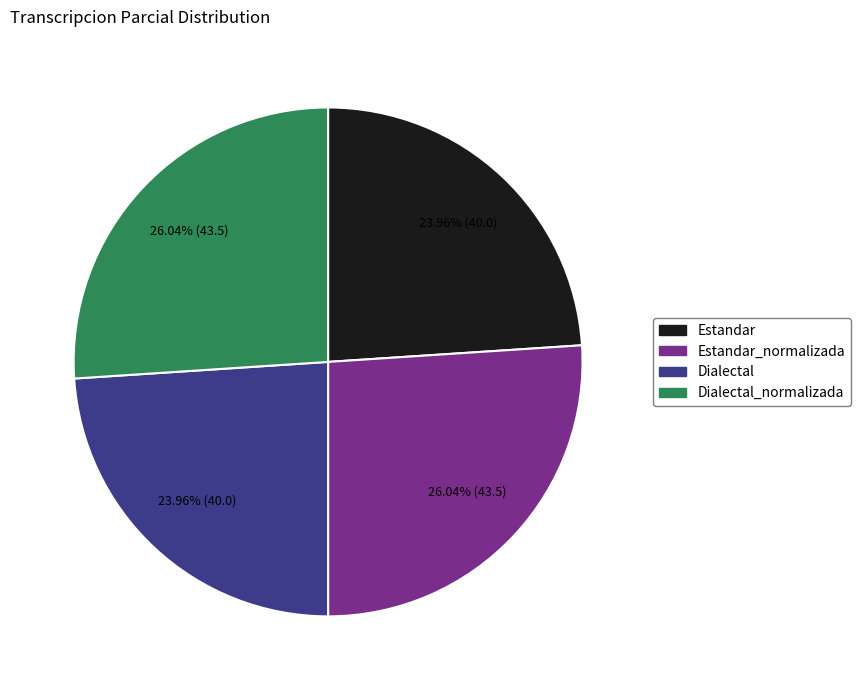

Is there a majority slice in this chart?

No